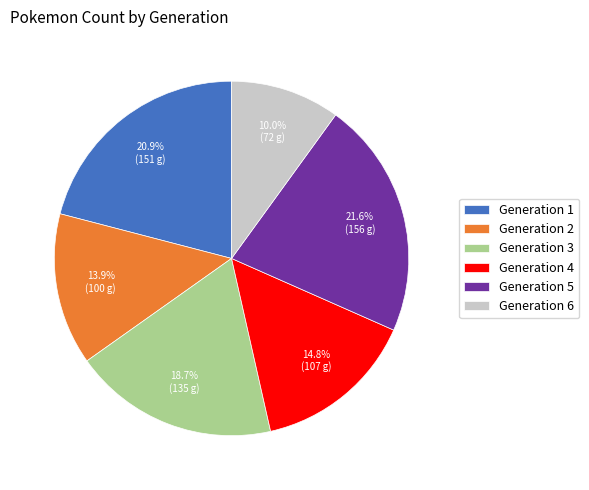

Between Generation 2 and Generation 6, which is larger?

Generation 2